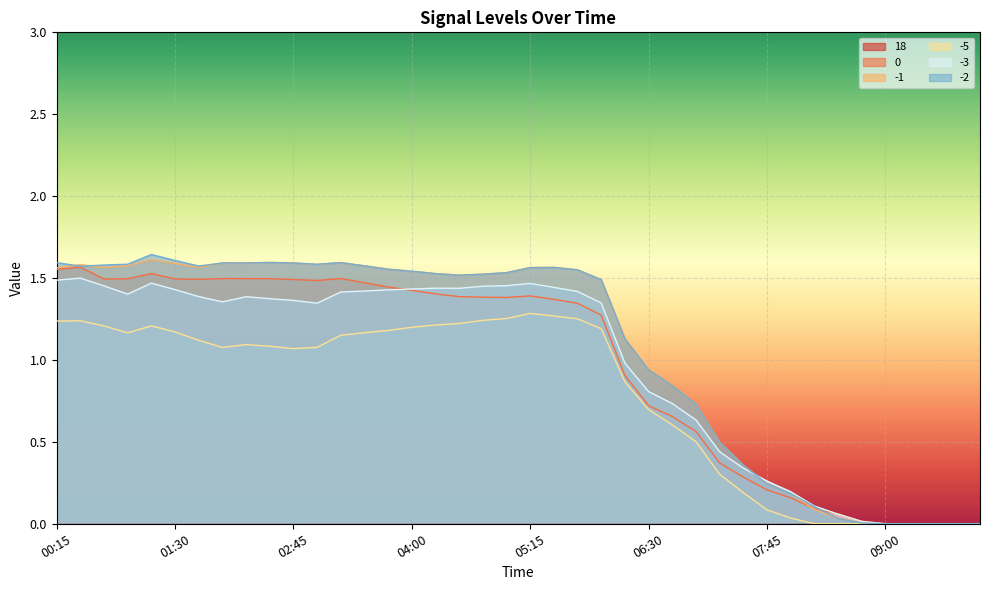

The value of -5 at 01:30 is 1.9. True or false?

False